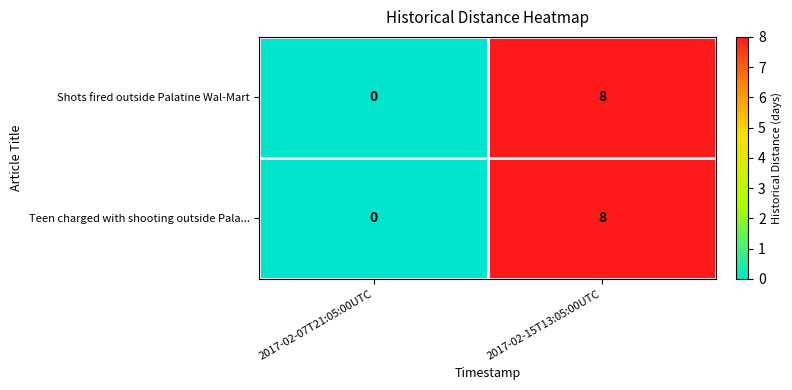

Reading right to left, extract all data points from this chart.

Shots fired outside Palatine Wal-Mart: 8	0
Teen charged with shooting outside Pala...: 8	0